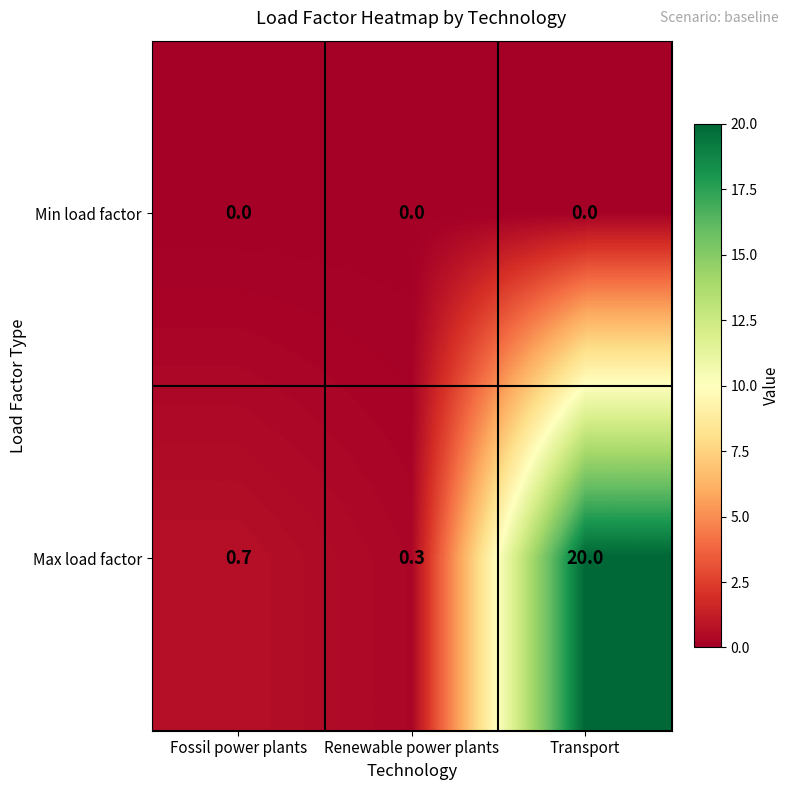

Reading left to right, list all the values displayed in this chart.

Min load factor: 0.0	0.0	0.0
Max load factor: 0.7	0.3	20.0